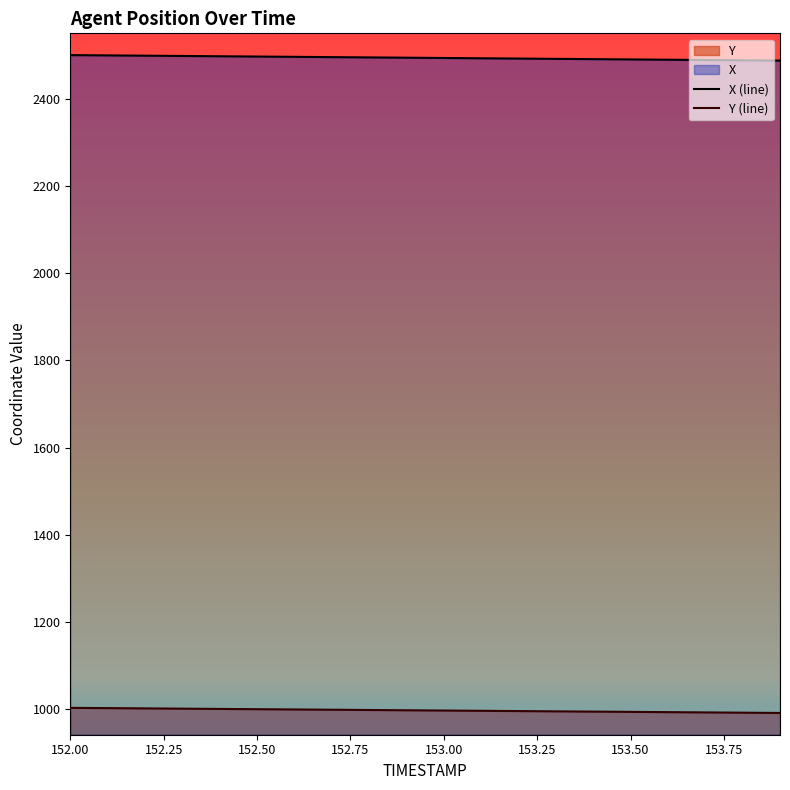

How many data points does each series have?

20